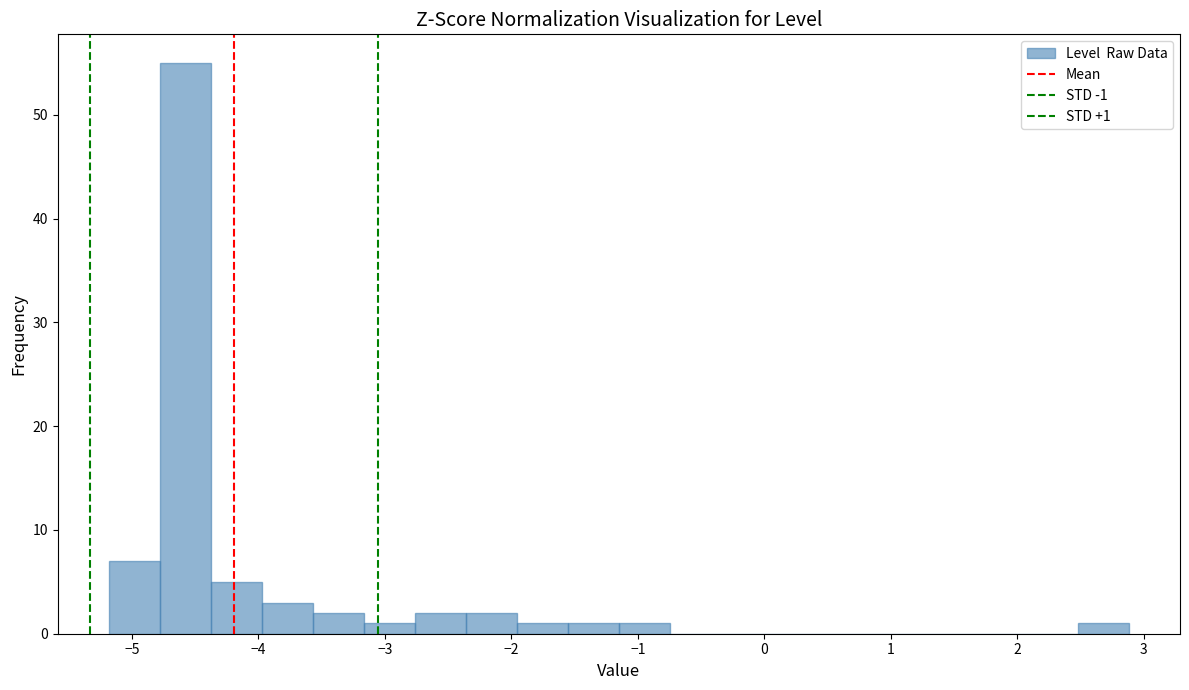

Which range on the x-axis has the tallest bar?

-4.8 to -4.4